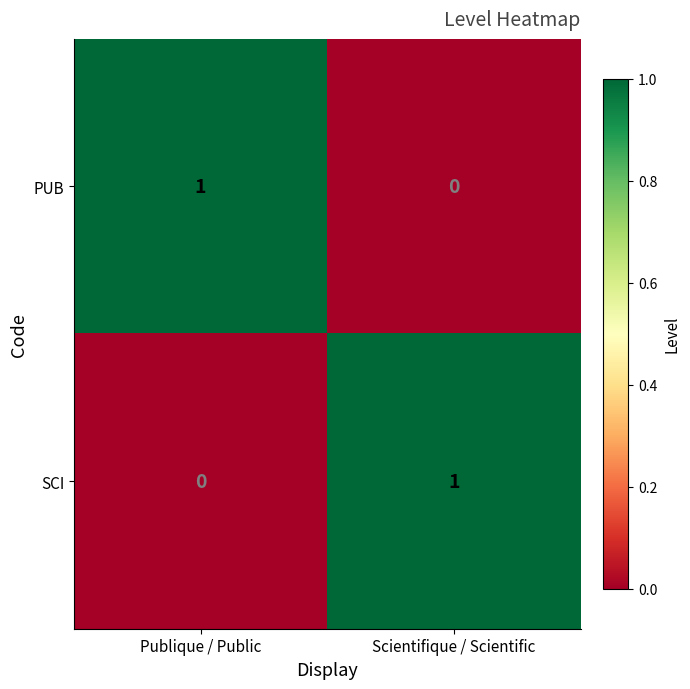

Reading left to right, transcribe all the data shown in this chart.

PUB: Publique / Public=1	Scientifique / Scientific=0
SCI: Publique / Public=0	Scientifique / Scientific=1